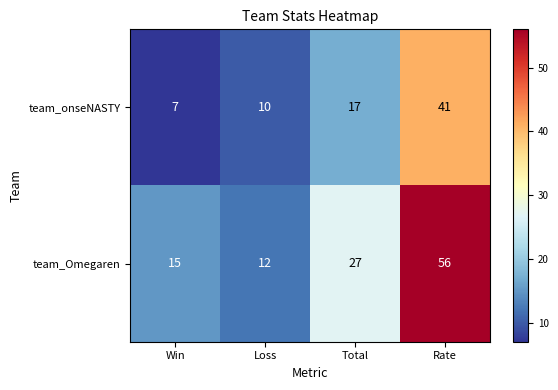

Which series has the largest total across all categories?

team_Omegaren